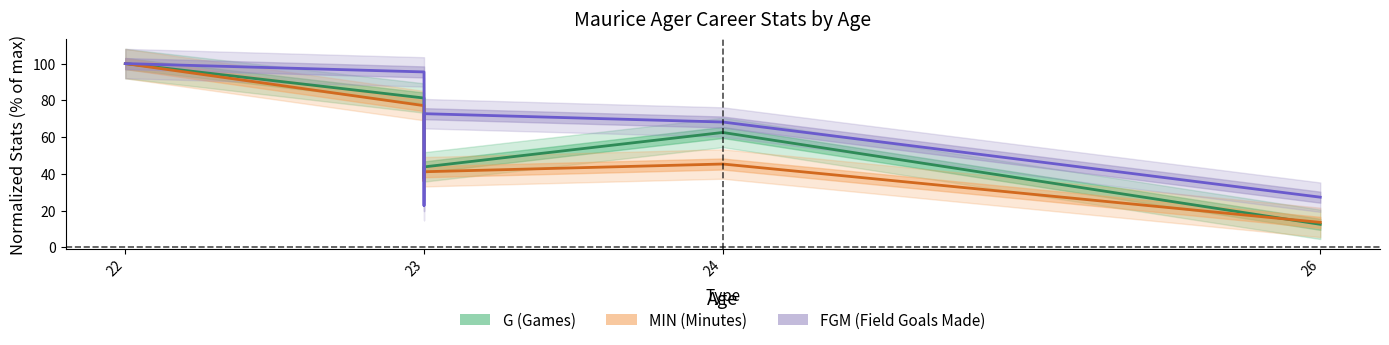

Reading left to right, list all the values displayed in this chart.

G: 100.0	81.2	37.5	43.8	62.5	12.5
MIN: 100.0	77.1	36.0	41.1	45.3	13.6
FGM: 100.0	95.5	22.7	72.7	68.2	27.3